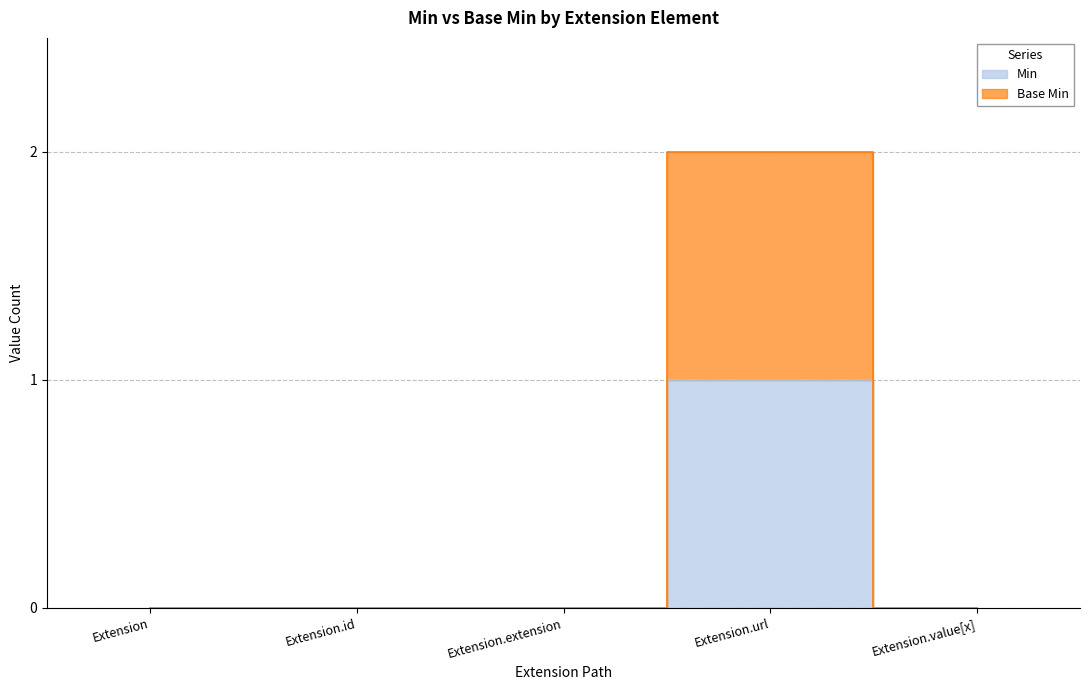

What is the spread (max minus min) of values at Extension.url?

1